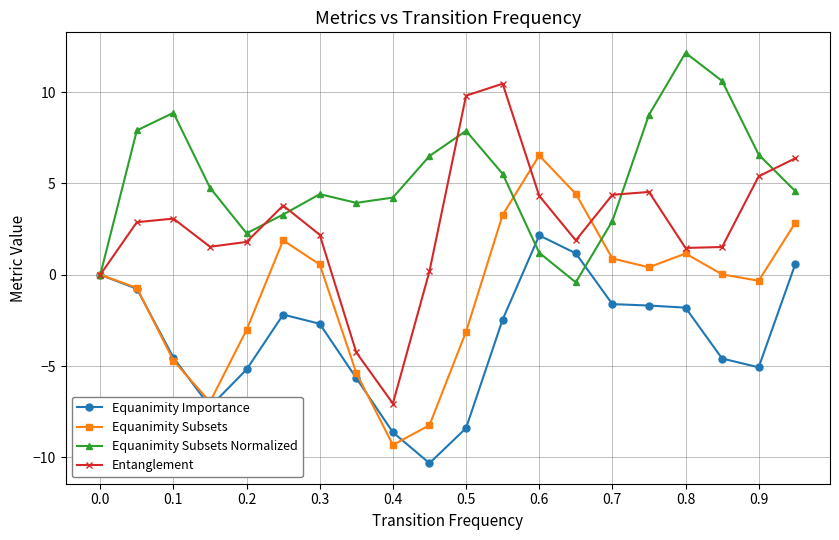

List the series in order of their overall mean, highest first.

Equanimity Subsets Normalized, Entanglement, Equanimity Subsets, Equanimity Importance